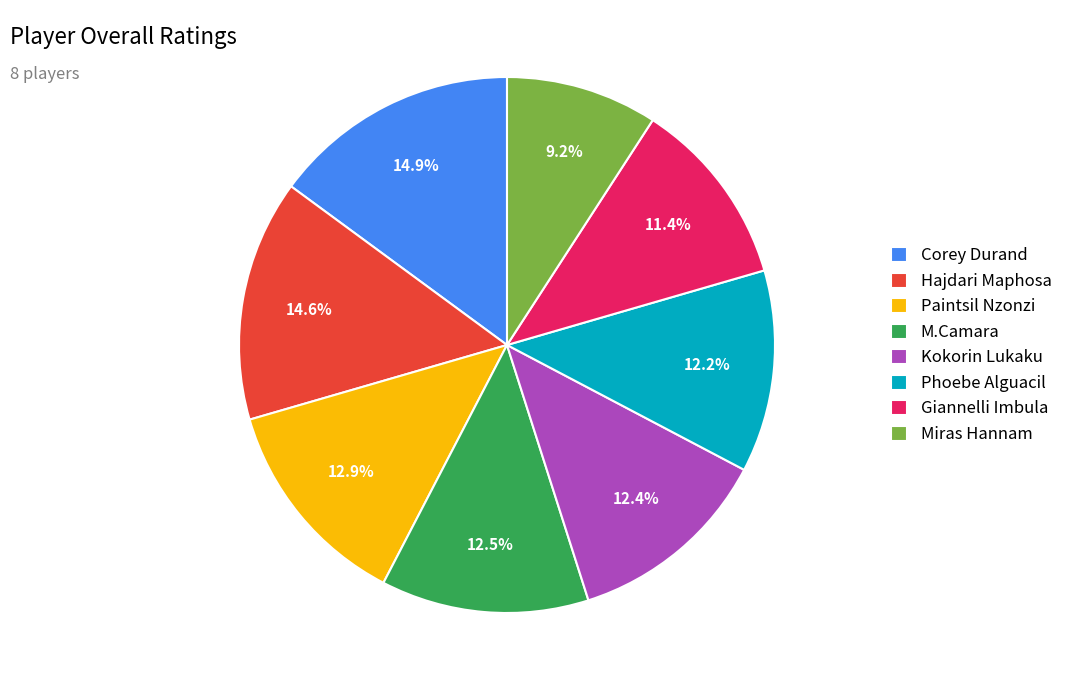

Does any single category account for the majority?

No